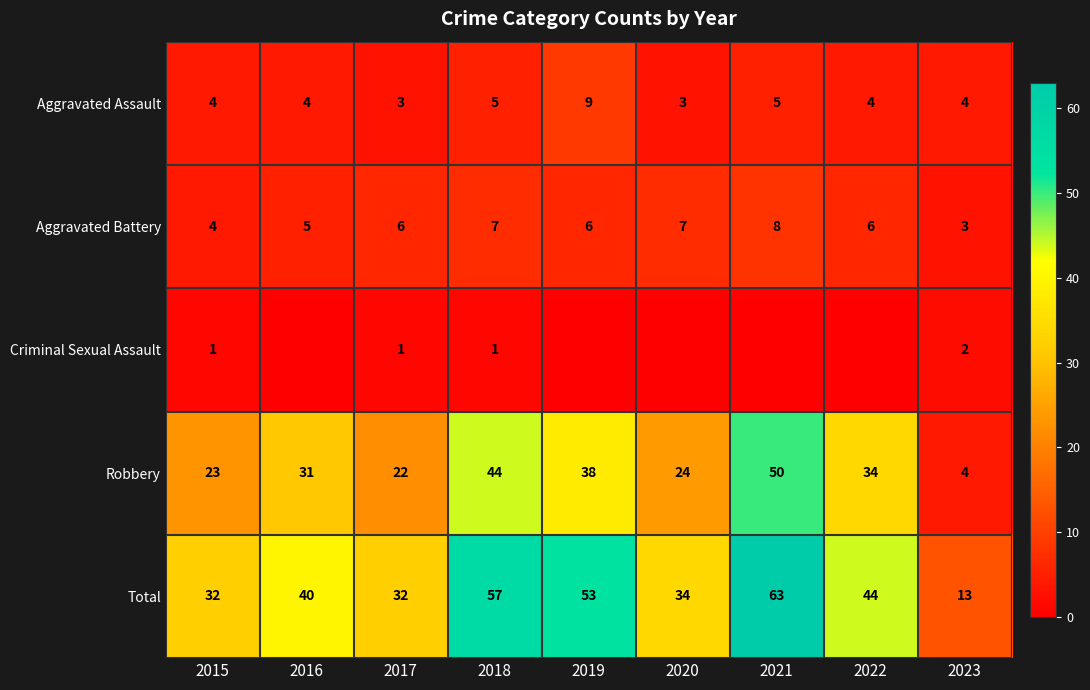

Is it true that Total equals 13 at 2023?

True